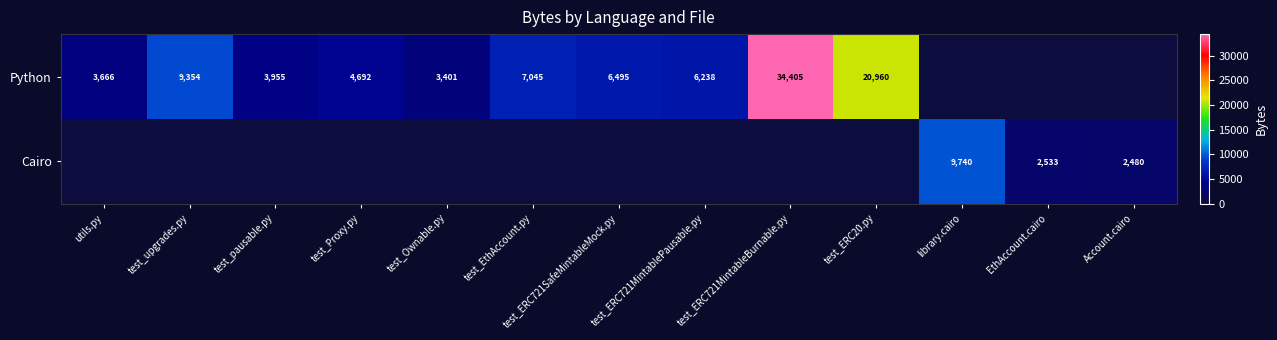

True or false: Python has a value of 15757 at test_upgrades.py.

False